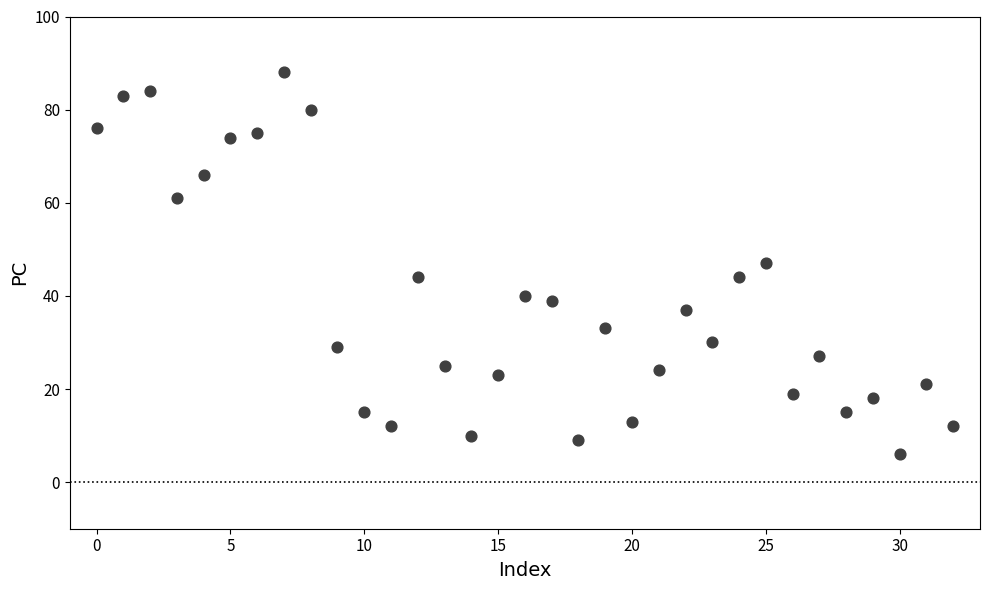

What is the range of Y values (max minus min)?

82